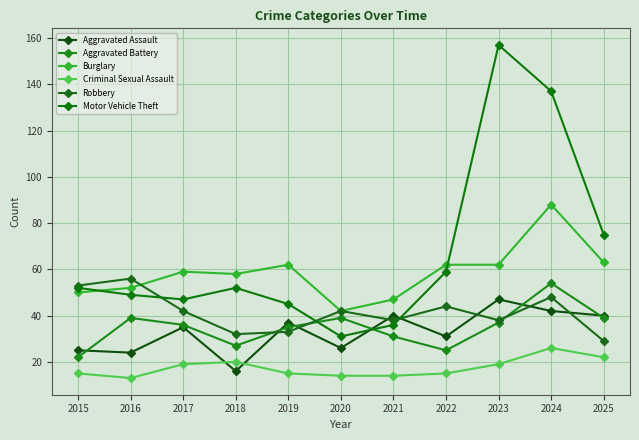

Rank the series by their maximum value, from lowest to highest.

Criminal Sexual Assault, Aggravated Assault, Aggravated Battery, Robbery, Burglary, Motor Vehicle Theft